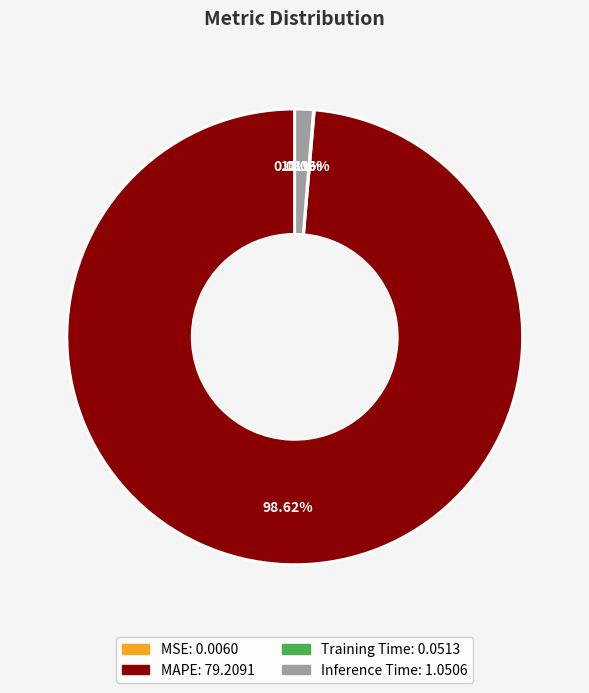

Which slice is the largest?

MAPE